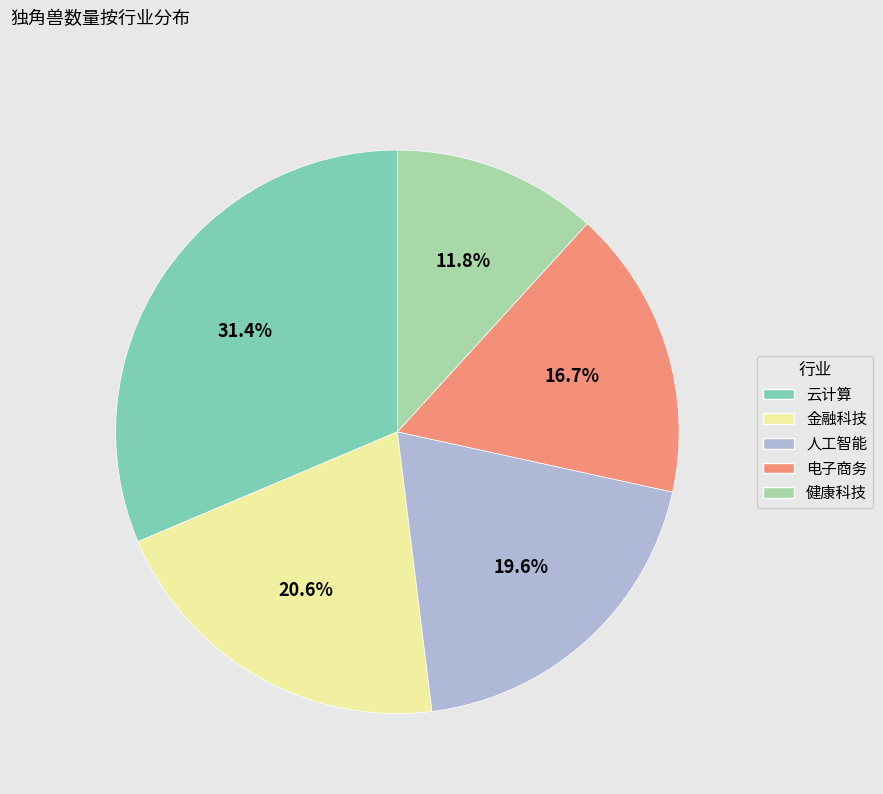

To the nearest percent, what percentage of the pie is 人工智能?

20%